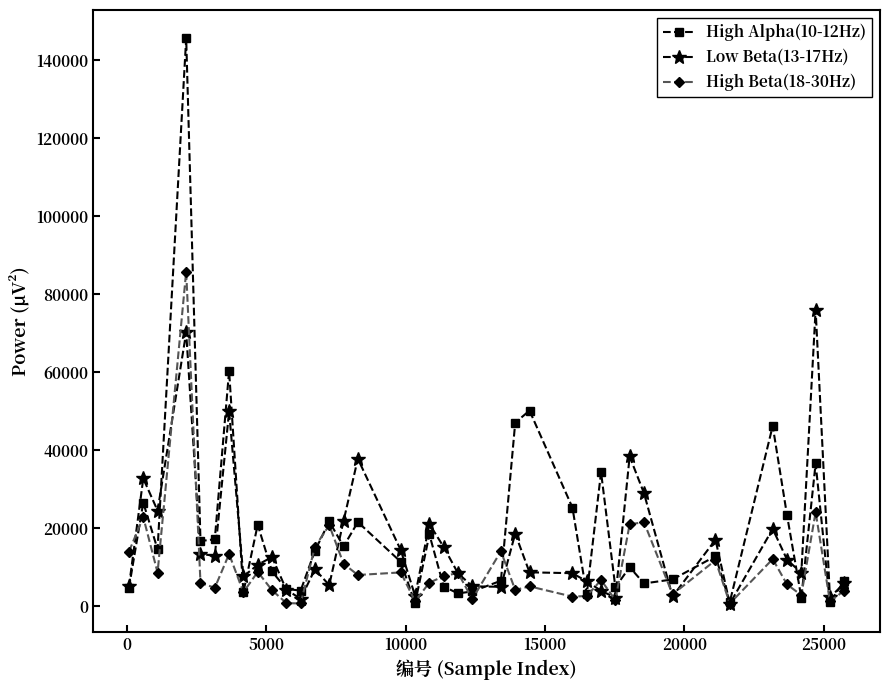

Rank the series by their maximum value, from highest to lowest.

High Alpha(10-12Hz), High Beta(18-30Hz), Low Beta(13-17Hz)